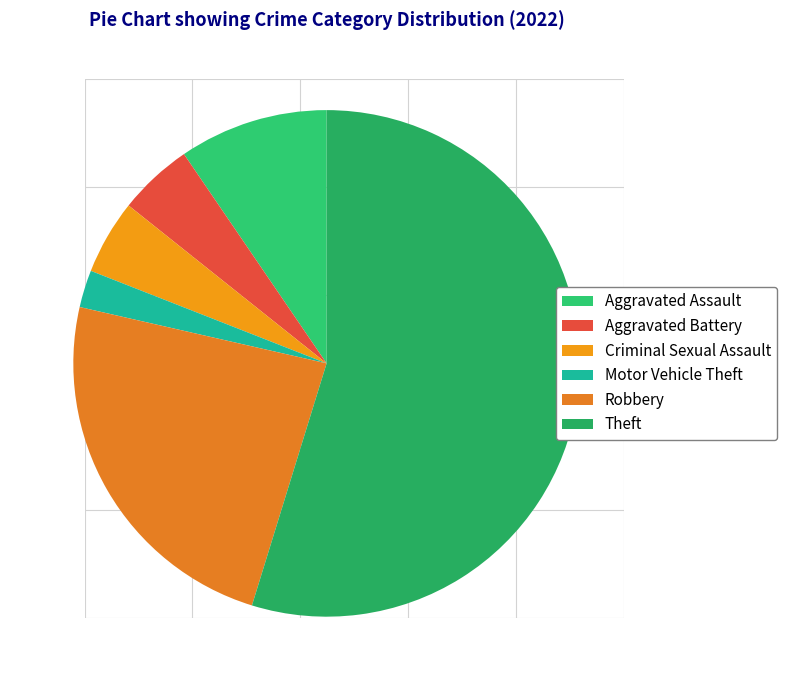

The Aggravated Assault slice represents 16% of the pie. True or false?

False